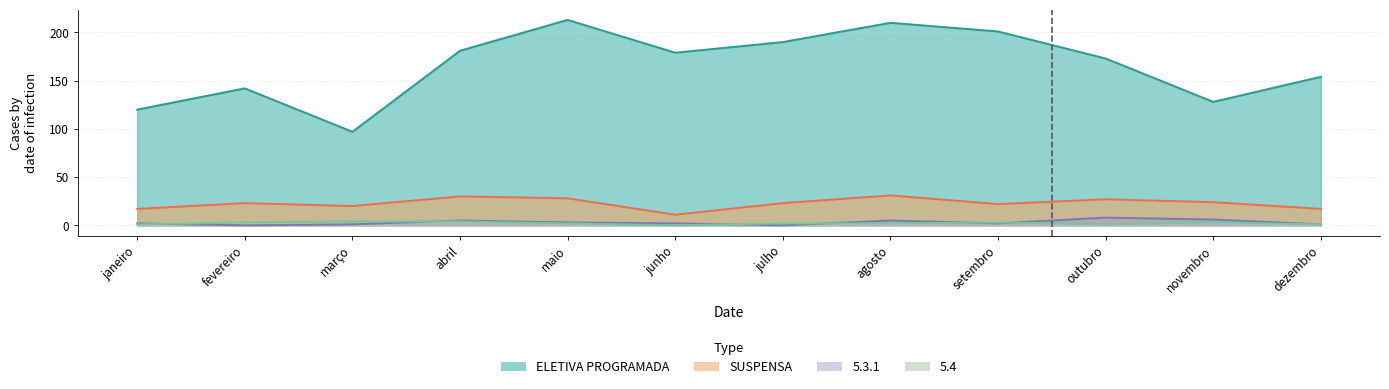

At how many categories does at least one series exceed 145?

8